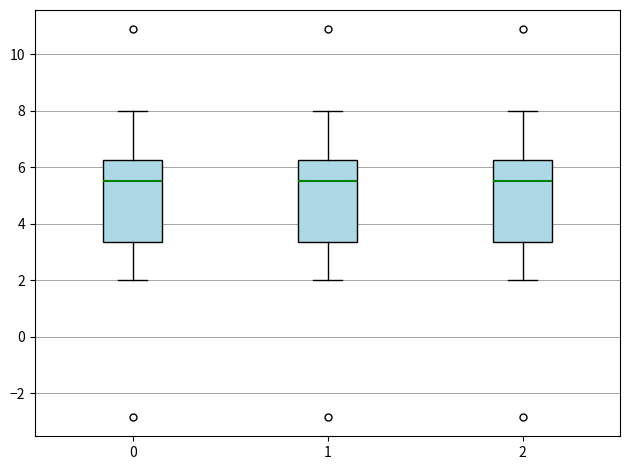

Reading left to right, read every box against the y-axis: the position of its median line, the range the box covers, and the ends of its whiskers. The values are not printed on the chart, so give them approximately, as read against the axis.

0: median 5.6, box 3.4 to 6.2, whiskers 2.0 to 8.0
1: median 5.6, box 3.4 to 6.2, whiskers 2.0 to 8.0
2: median 5.6, box 3.4 to 6.2, whiskers 2.0 to 8.0